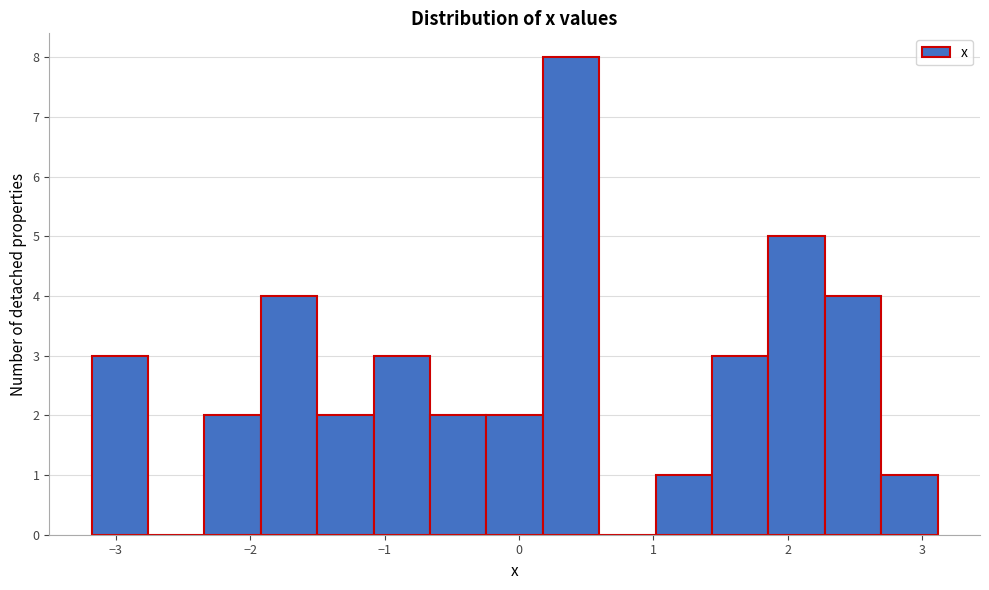

What is the height of the bar covering -3.2 to -2.8 on the x-axis? Neither the bar edges nor the heights are printed on the chart, so give them approximately, as read against the axes.

3